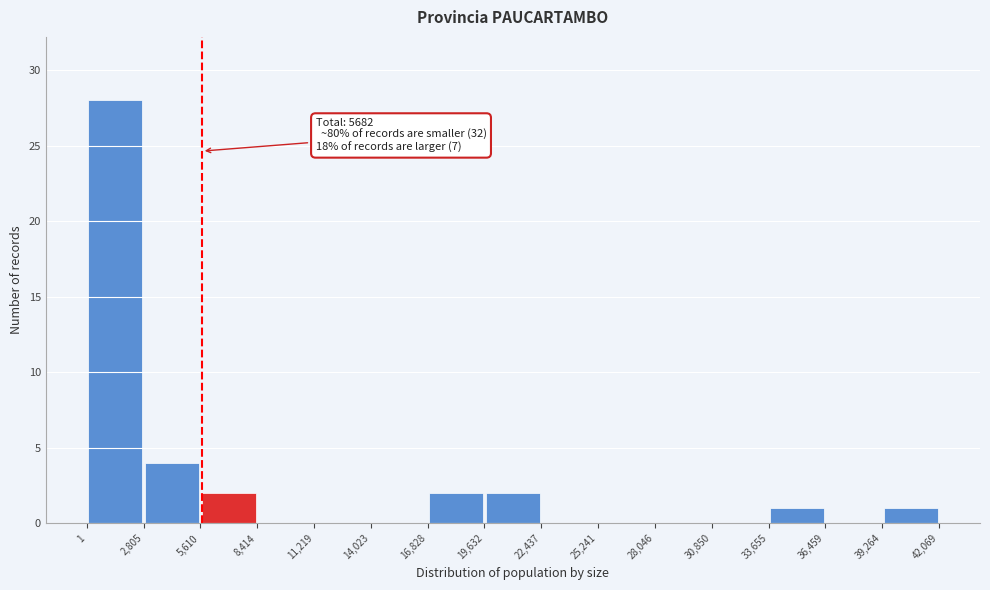

Which range on the x-axis has the tallest bar?

1 to 2,805